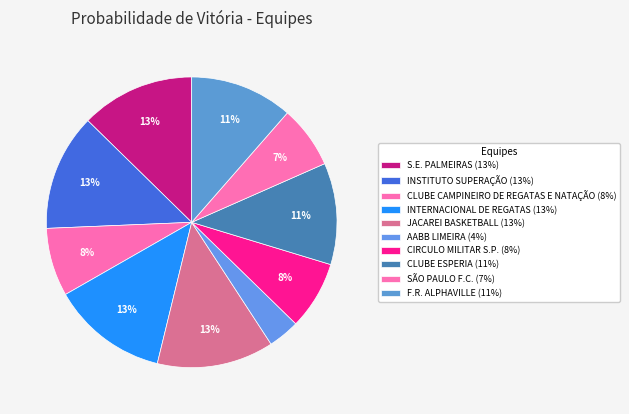

Count the number of slices in the pie.

10